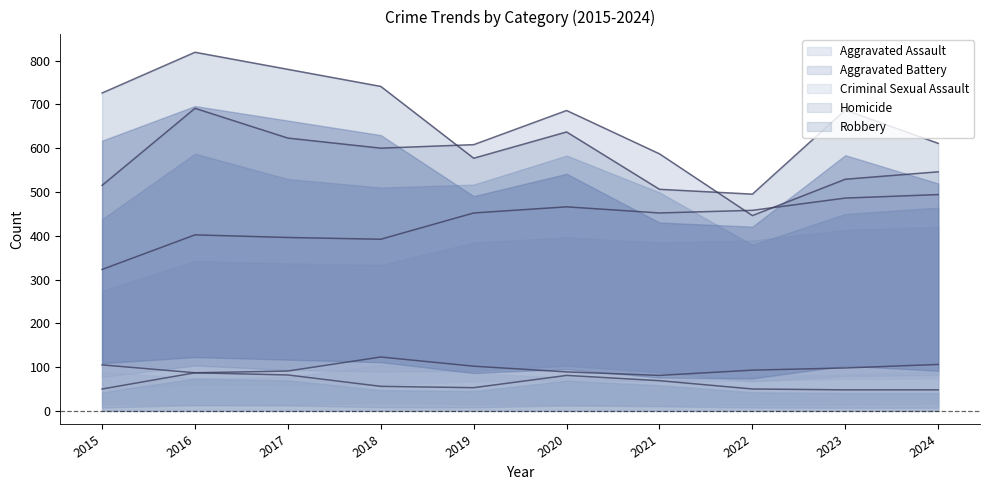

True or false: Robbery has a value of 687 at 2023.

True